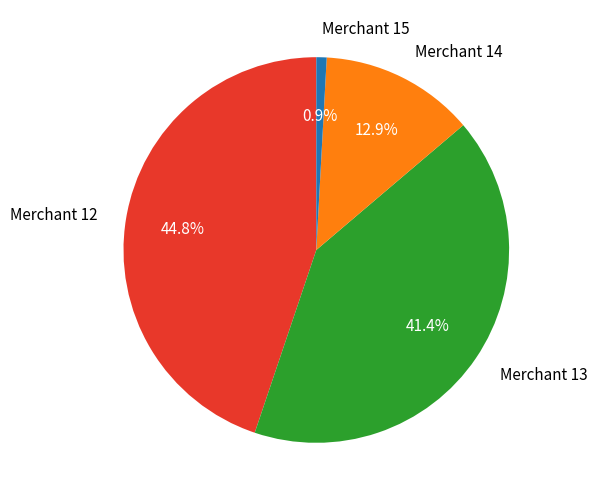

Does Merchant 14 account for over 50% of the chart?

No